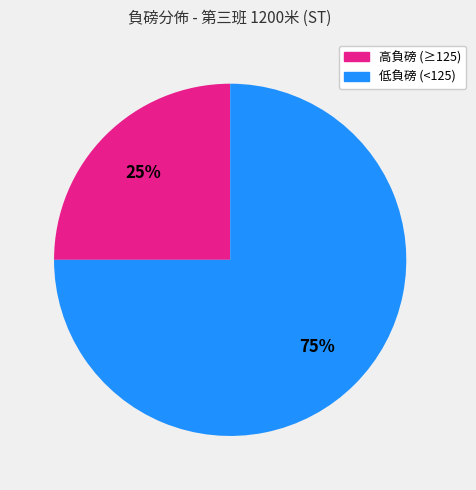

To the nearest percent, what is the difference between the largest and smallest slice percentages?

50%